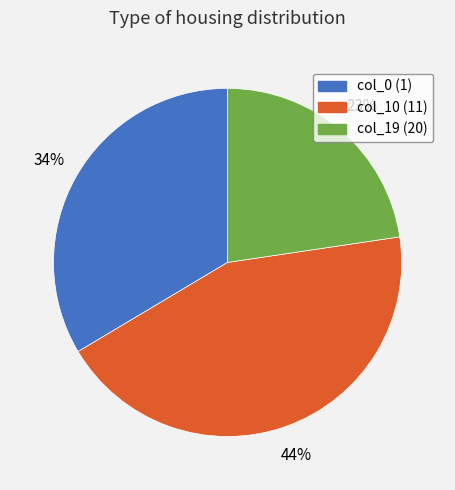

Count the number of slices in the pie.

3